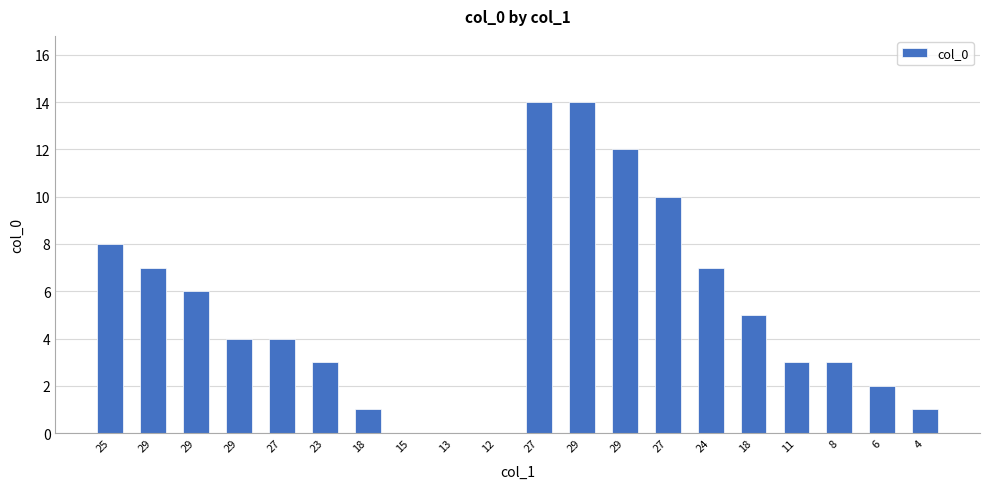

How many categories are shown in the chart?

20